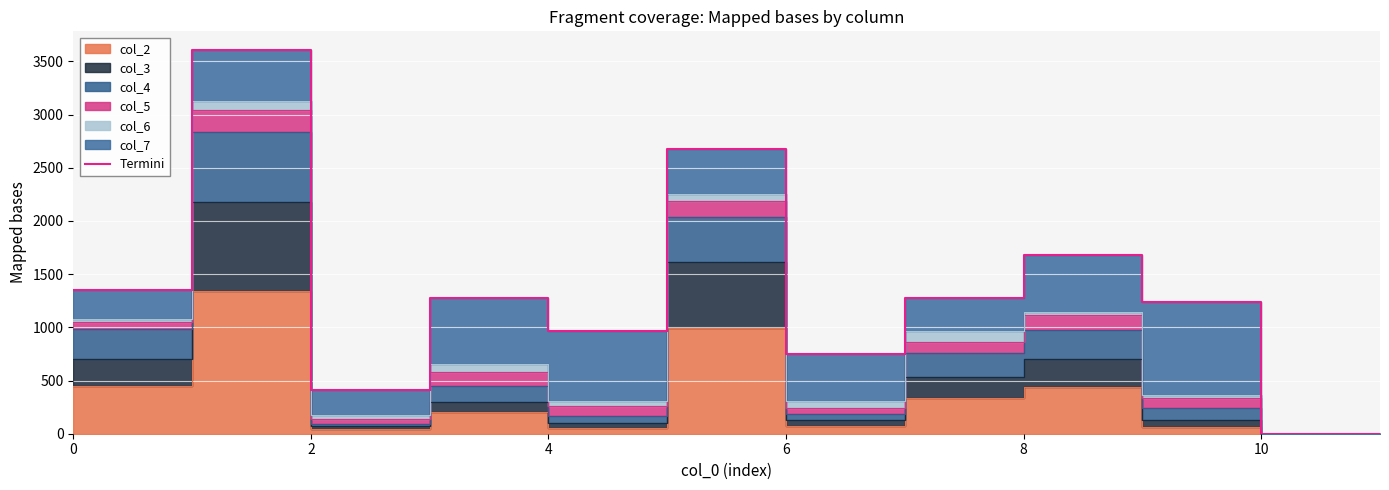

What is the greatest value displayed?

3603